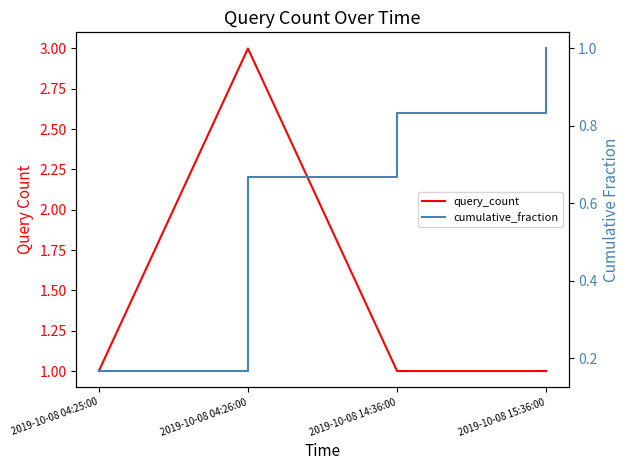

What is the difference between the highest and lowest values at 2019-10-08 04:26:00?

2.3